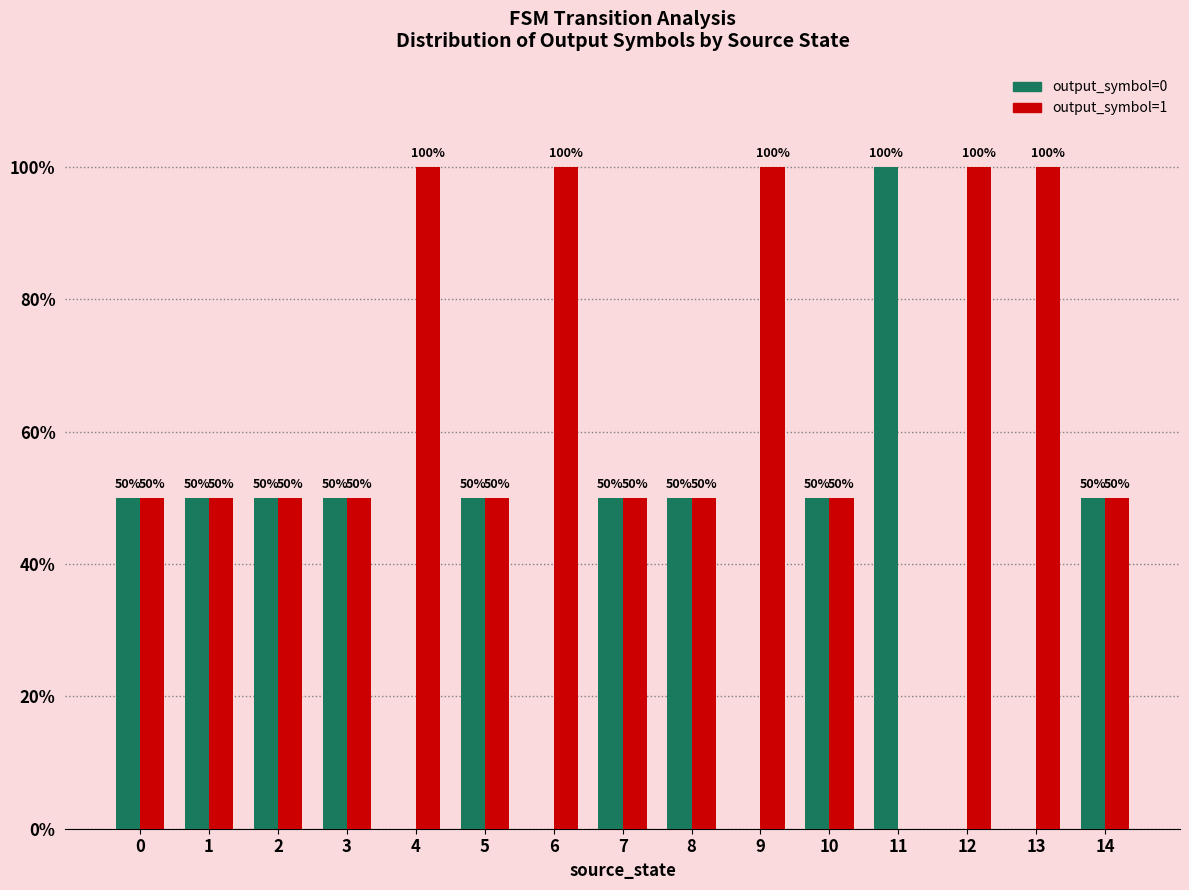

What is the greatest value displayed?

100